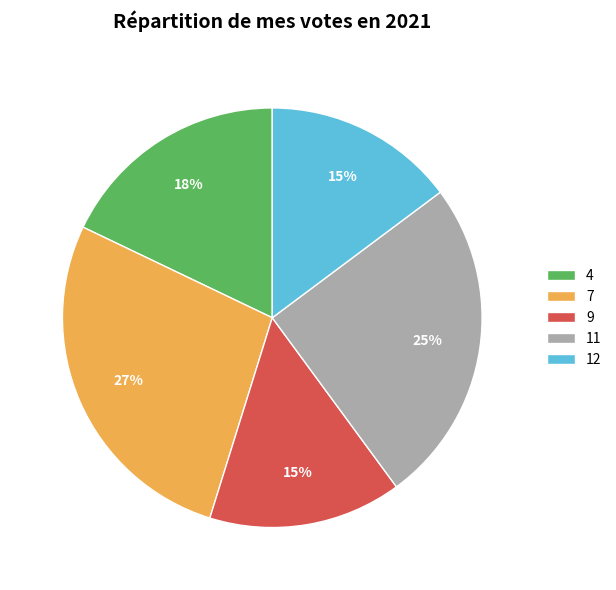

Is there any slice that represents more than half of the pie?

No